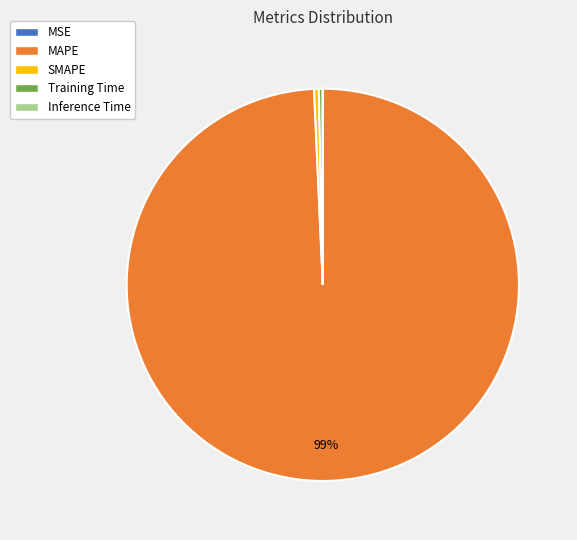

What is the largest slice in the pie chart?

MAPE